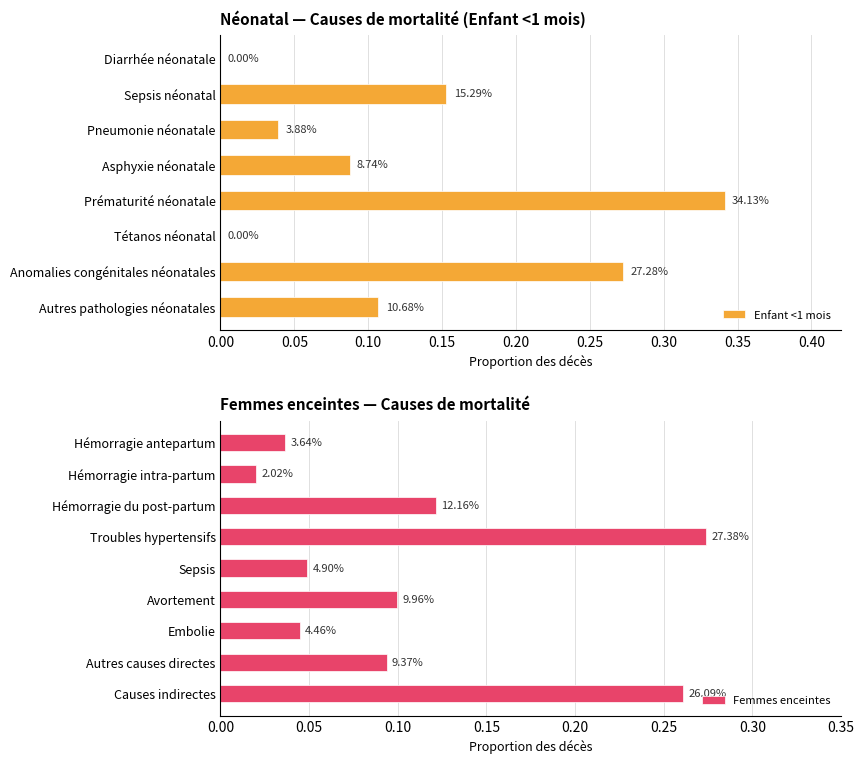

Reading left to right, list all the values displayed in this chart.

0.0	0.2	0.0	0.1	0.3	0.0	0.3	0.1